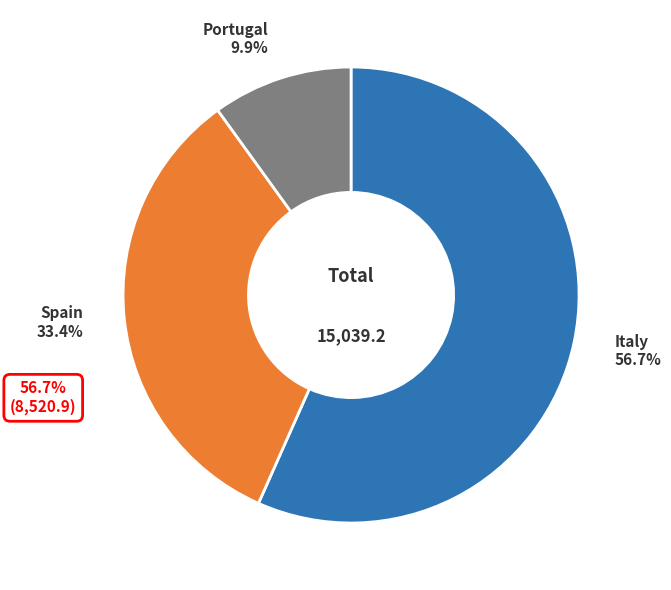

Is there any slice that represents more than half of the pie?

Yes